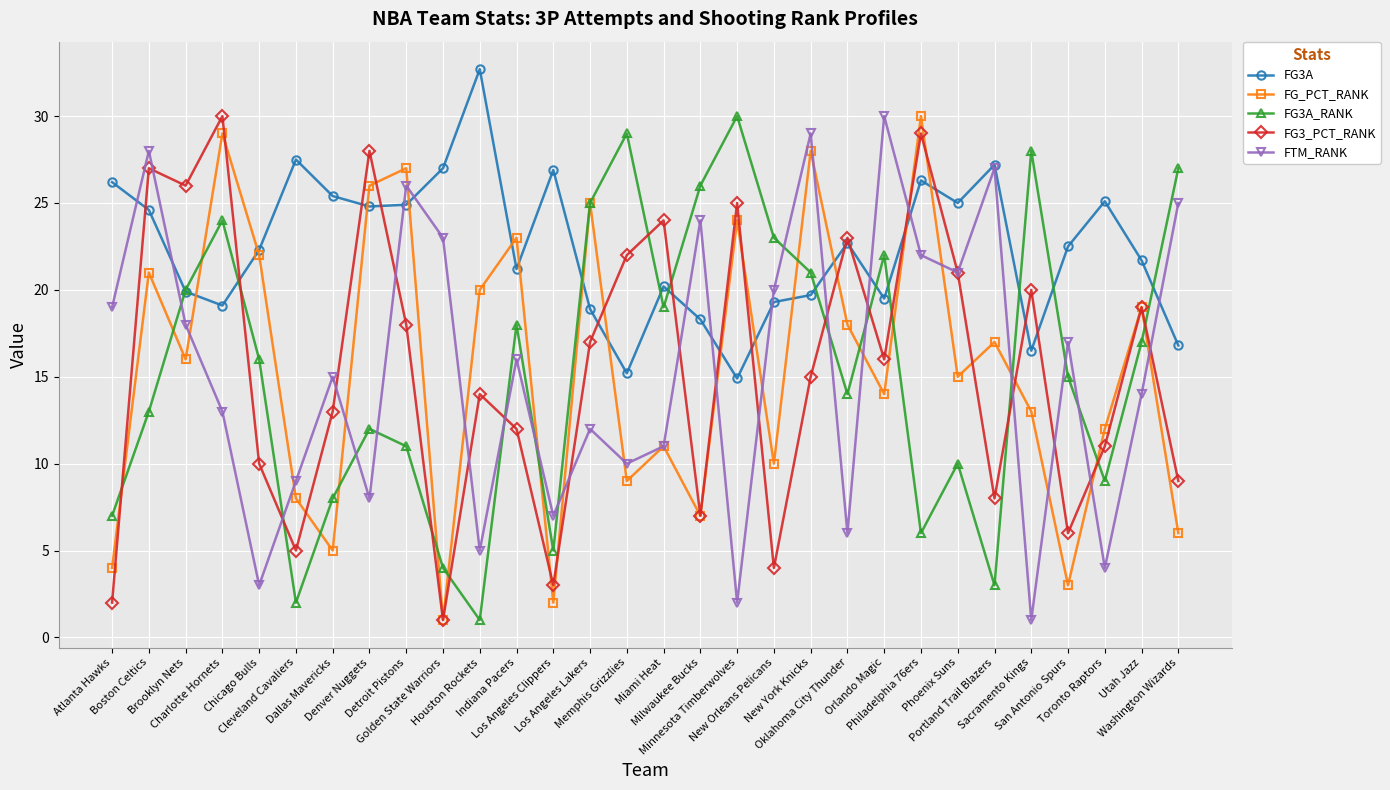

The FTM_RANK series shows 16.7 at Milwaukee Bucks. True or false?

False